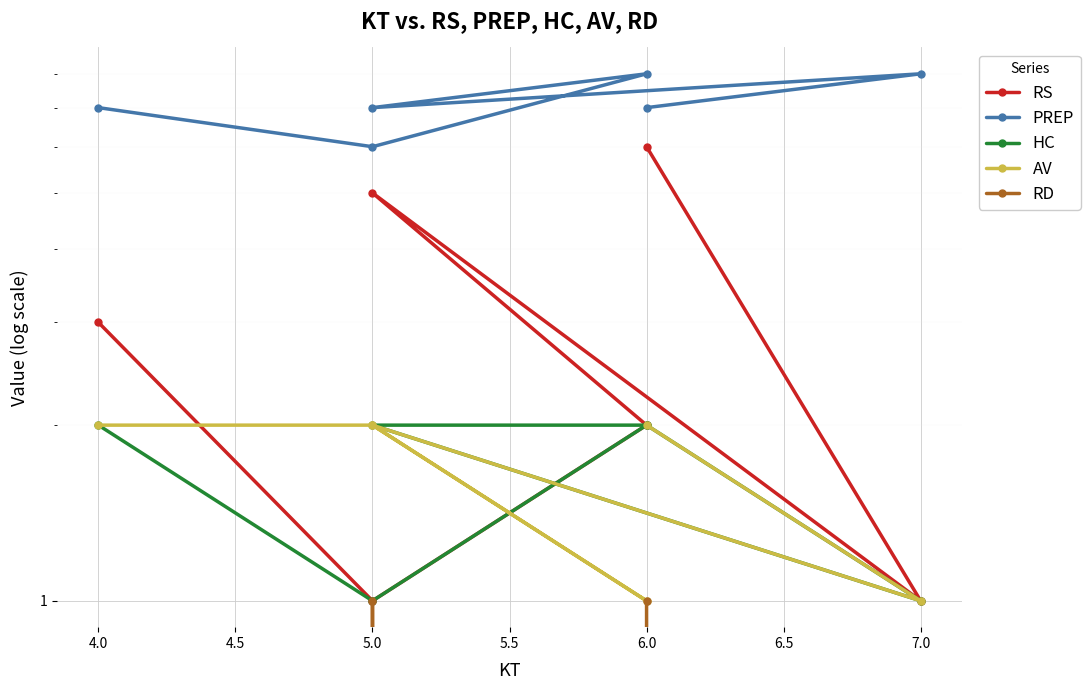

The value of AV at 6.0 is 2. True or false?

True